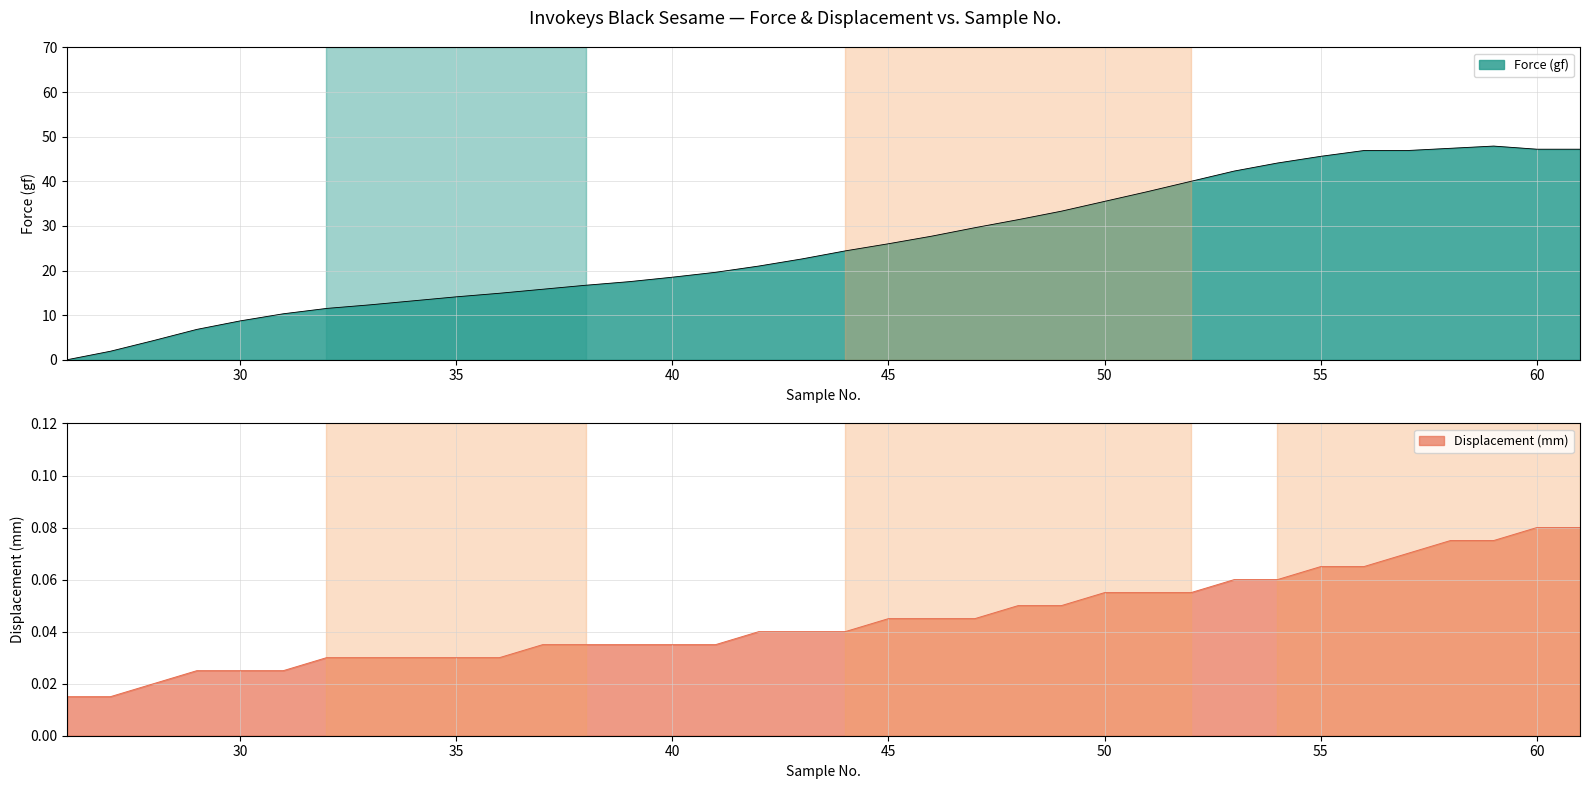

True or false: Displacement (mm) has more than 0 points higher than both neighbors.

False